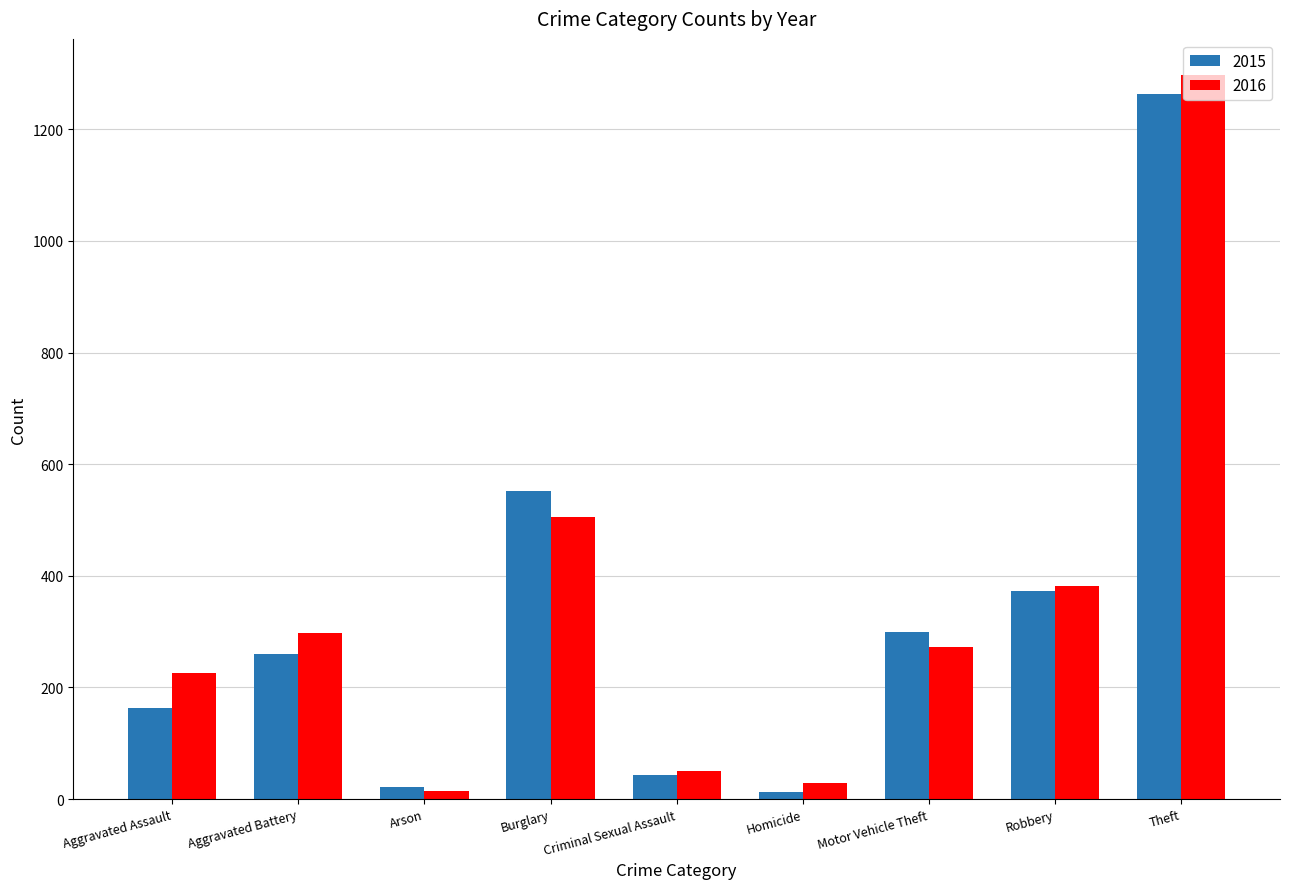

What is the difference between the maximum and minimum values in the 2015 series?

1250